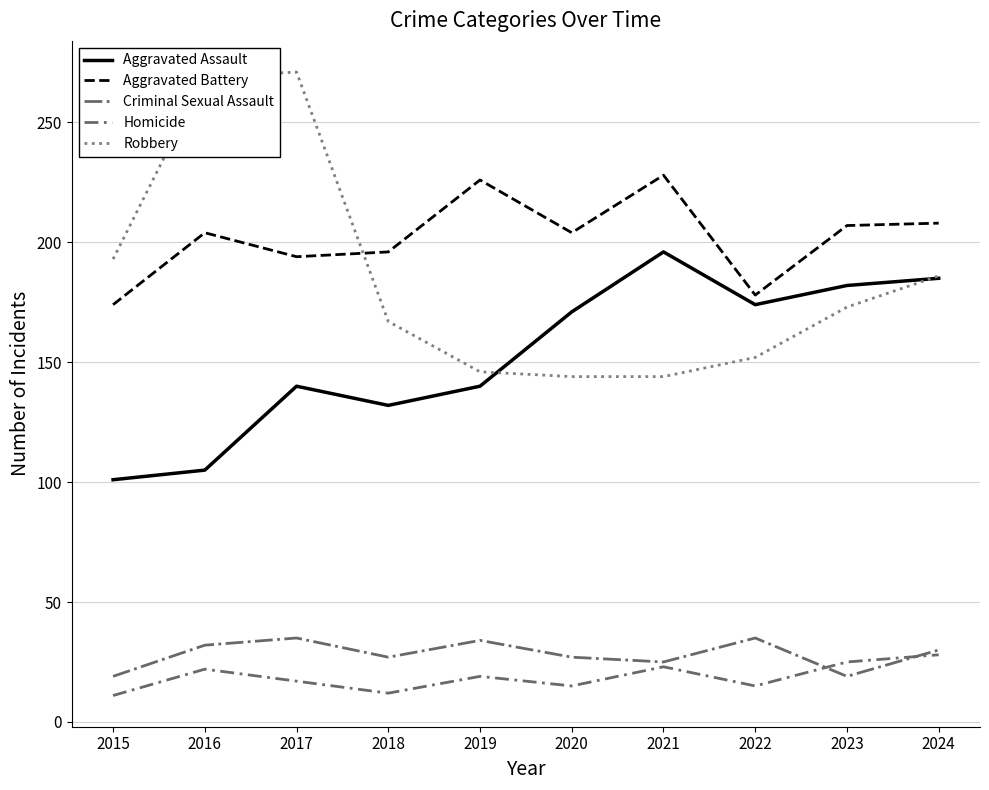

At 2020, list the series in order from smallest to largest.

Homicide, Criminal Sexual Assault, Robbery, Aggravated Assault, Aggravated Battery